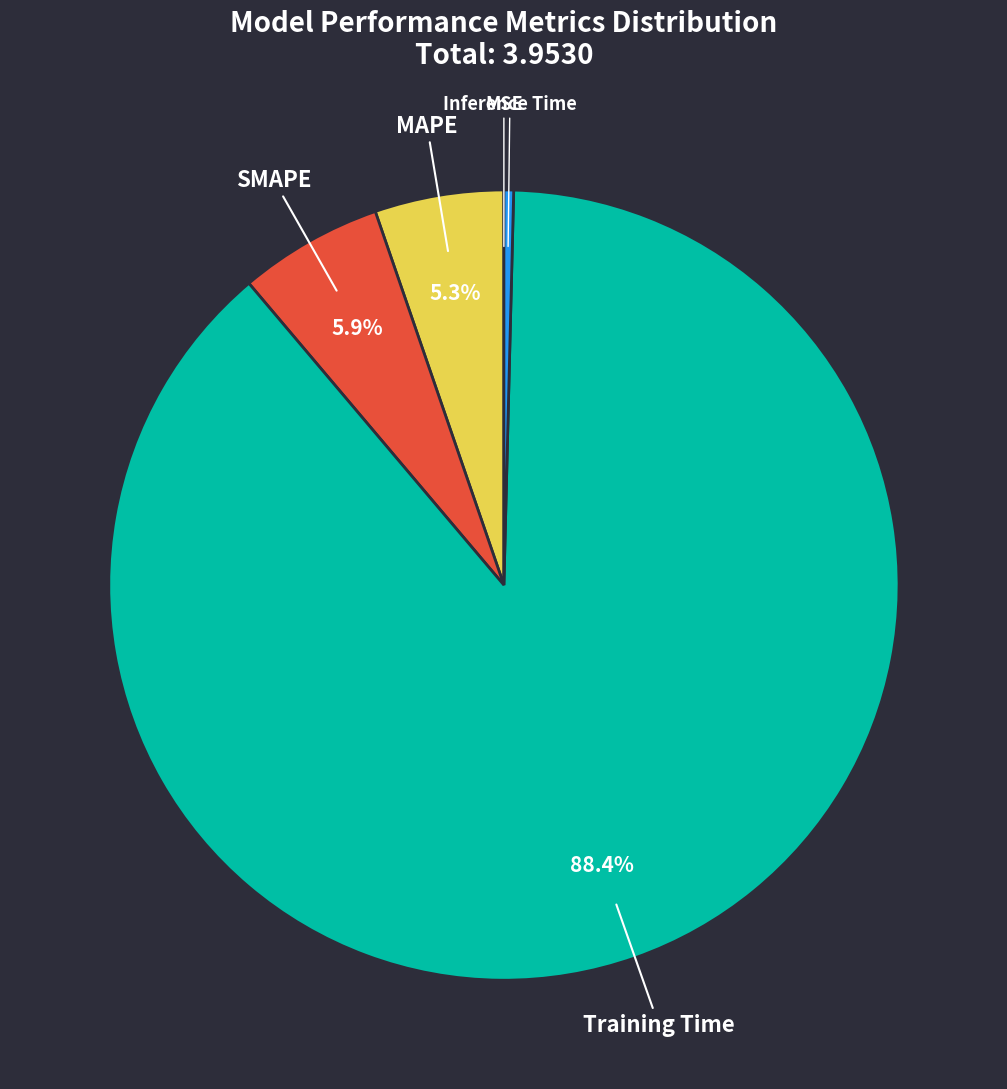

Is there a majority slice in this chart?

Yes